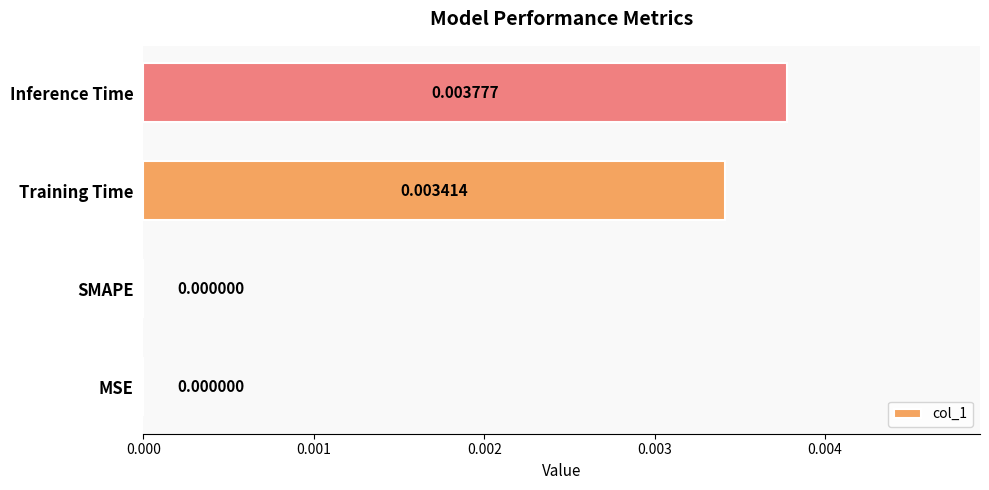

How many distinct data groups are displayed?

1